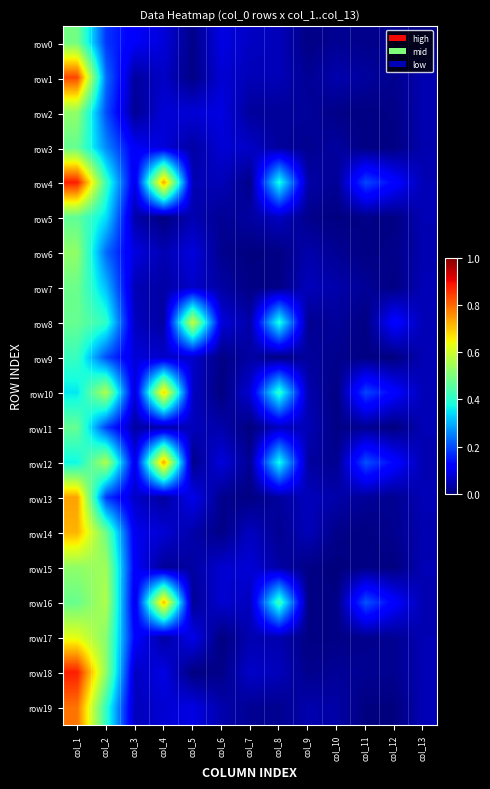

Reading left to right, list all the values displayed in this chart.

row0: col_1=0.5	col_2=0.2	col_3=0.1	col_4=0.1	col_5=0.0	col_6=0.1	col_7=0.1	col_8=0.1	col_9=0.0	col_10=0.0	col_11=0.0	col_12=0.0	col_13=0.0
row1: col_1=0.8	col_2=0.2	col_3=0.0	col_4=0.1	col_5=0.0	col_6=0.1	col_7=0.0	col_8=0.1	col_9=0.0	col_10=0.0	col_11=0.0	col_12=0.0	col_13=0.0
row2: col_1=0.5	col_2=0.2	col_3=0.0	col_4=0.1	col_5=0.1	col_6=0.1	col_7=0.0	col_8=0.0	col_9=0.0	col_10=0.0	col_11=0.0	col_12=0.0	col_13=0.0
row3: col_1=0.5	col_2=0.3	col_3=0.1	col_4=0.1	col_5=0.0	col_6=0.1	col_7=0.1	col_8=0.0	col_9=0.0	col_10=0.0	col_11=0.0	col_12=0.0	col_13=0.0
row4: col_1=0.9	col_2=0.4	col_3=0.1	col_4=0.7	col_5=0.0	col_6=0.1	col_7=0.0	col_8=0.4	col_9=0.0	col_10=0.0	col_11=0.2	col_12=0.1	col_13=0.0
row5: col_1=0.5	col_2=0.3	col_3=0.0	col_4=0.0	col_5=0.0	col_6=0.0	col_7=0.0	col_8=0.1	col_9=0.0	col_10=0.0	col_11=0.0	col_12=0.0	col_13=0.0
row6: col_1=0.5	col_2=0.2	col_3=0.1	col_4=0.0	col_5=0.1	col_6=0.0	col_7=0.0	col_8=0.0	col_9=0.0	col_10=0.0	col_11=0.0	col_12=0.0	col_13=0.0
row7: col_1=0.5	col_2=0.3	col_3=0.0	col_4=0.0	col_5=0.1	col_6=0.0	col_7=0.0	col_8=0.0	col_9=0.1	col_10=0.0	col_11=0.0	col_12=0.0	col_13=0.0
row8: col_1=0.5	col_2=0.4	col_3=0.1	col_4=0.0	col_5=0.6	col_6=0.1	col_7=0.0	col_8=0.4	col_9=0.0	col_10=0.0	col_11=0.0	col_12=0.1	col_13=0.0
row9: col_1=0.4	col_2=0.2	col_3=0.1	col_4=0.1	col_5=0.1	col_6=0.0	col_7=0.0	col_8=0.0	col_9=0.0	col_10=0.0	col_11=0.0	col_12=0.0	col_13=0.0
row10: col_1=0.4	col_2=0.6	col_3=0.1	col_4=0.7	col_5=0.1	col_6=0.0	col_7=0.1	col_8=0.4	col_9=0.0	col_10=0.0	col_11=0.2	col_12=0.1	col_13=0.0
row11: col_1=0.5	col_2=0.2	col_3=0.0	col_4=0.0	col_5=0.1	col_6=0.0	col_7=0.0	col_8=0.1	col_9=0.0	col_10=0.0	col_11=0.0	col_12=0.0	col_13=0.0
row12: col_1=0.4	col_2=0.6	col_3=0.1	col_4=0.7	col_5=0.0	col_6=0.1	col_7=0.0	col_8=0.4	col_9=0.0	col_10=0.0	col_11=0.2	col_12=0.1	col_13=0.0
row13: col_1=0.7	col_2=0.2	col_3=0.1	col_4=0.0	col_5=0.1	col_6=0.0	col_7=0.0	col_8=0.0	col_9=0.1	col_10=0.0	col_11=0.0	col_12=0.0	col_13=0.0
row14: col_1=0.7	col_2=0.5	col_3=0.1	col_4=0.1	col_5=0.0	col_6=0.0	col_7=0.1	col_8=0.0	col_9=0.1	col_10=0.0	col_11=0.0	col_12=0.0	col_13=0.0
row15: col_1=0.5	col_2=0.5	col_3=0.1	col_4=0.0	col_5=0.0	col_6=0.1	col_7=0.1	col_8=0.0	col_9=0.0	col_10=0.0	col_11=0.0	col_12=0.0	col_13=0.0
row16: col_1=0.5	col_2=0.6	col_3=0.1	col_4=0.7	col_5=0.0	col_6=0.1	col_7=0.1	col_8=0.4	col_9=0.0	col_10=0.0	col_11=0.2	col_12=0.1	col_13=0.0
row17: col_1=0.6	col_2=0.5	col_3=0.1	col_4=0.0	col_5=0.1	col_6=0.0	col_7=0.0	col_8=0.0	col_9=0.0	col_10=0.0	col_11=0.0	col_12=0.0	col_13=0.0
row18: col_1=0.9	col_2=0.5	col_3=0.1	col_4=0.1	col_5=0.0	col_6=0.0	col_7=0.1	col_8=0.1	col_9=0.0	col_10=0.0	col_11=0.0	col_12=0.0	col_13=0.0
row19: col_1=0.8	col_2=0.4	col_3=0.1	col_4=0.1	col_5=0.1	col_6=0.0	col_7=0.0	col_8=0.0	col_9=0.0	col_10=0.0	col_11=0.0	col_12=0.0	col_13=0.0